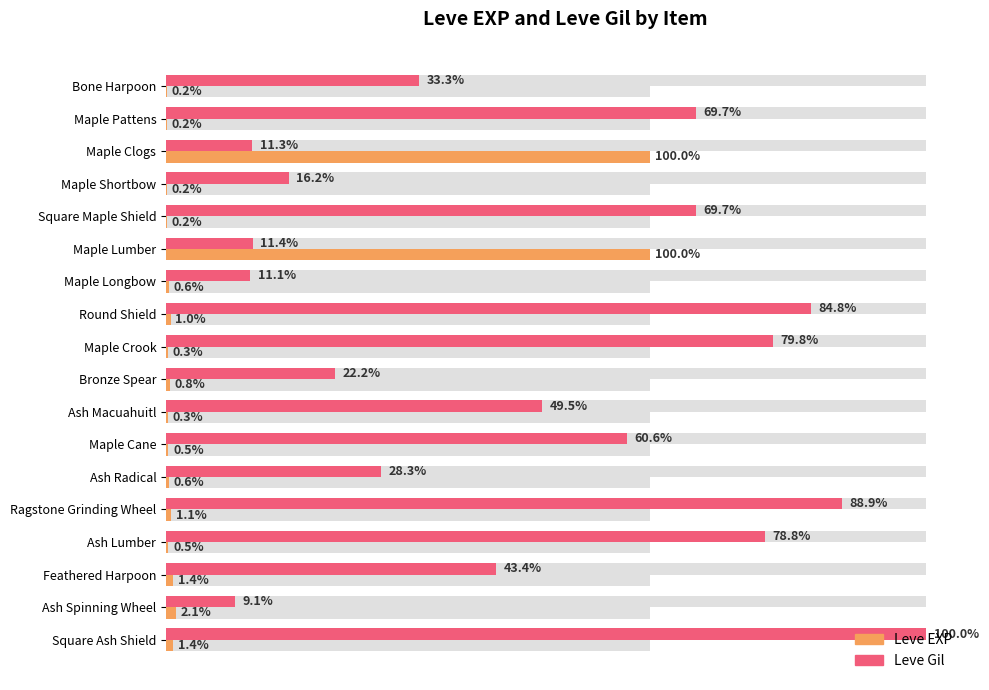

At Square Ash Shield, list the series in order from largest to smallest.

Leve Gil, Leve EXP